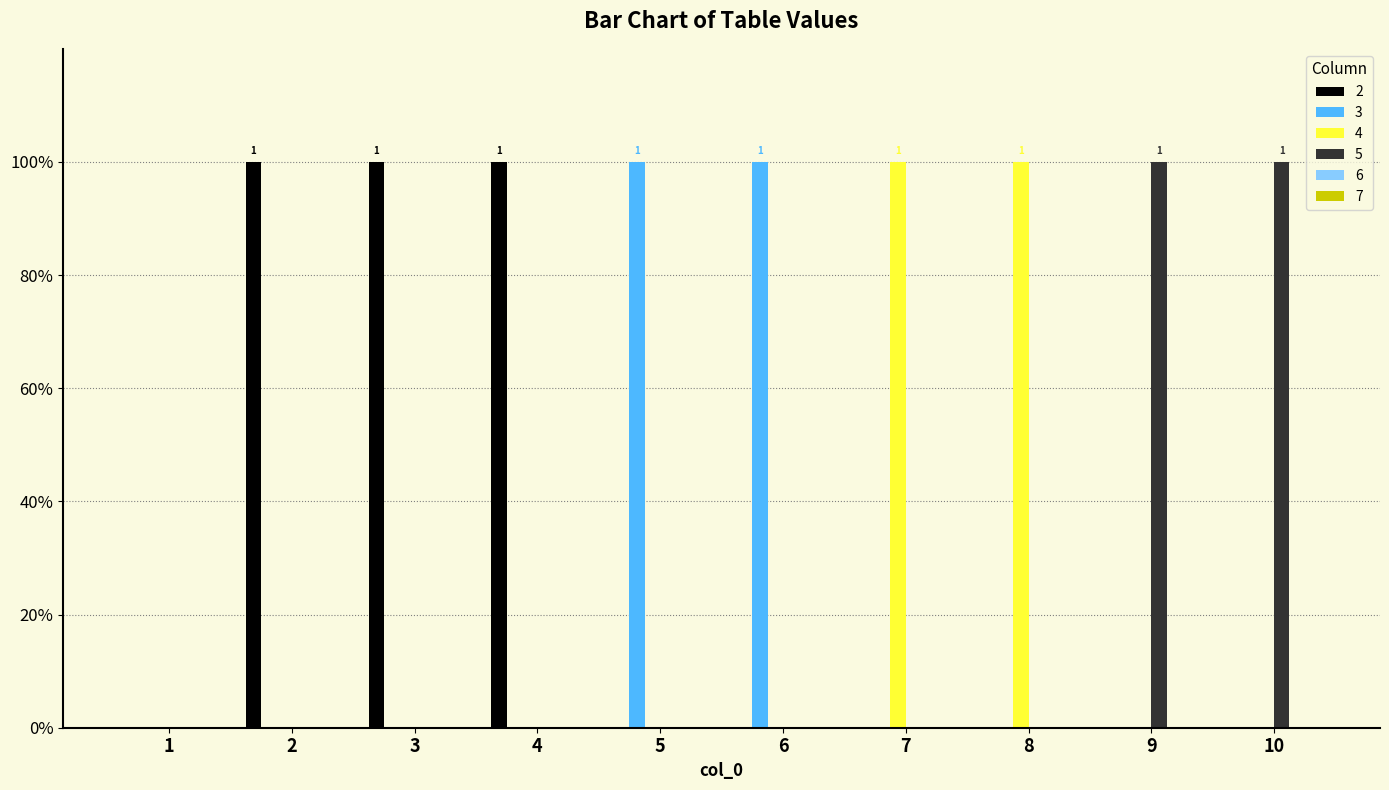

Are the bars grouped side by side (vs. stacked)?

Yes